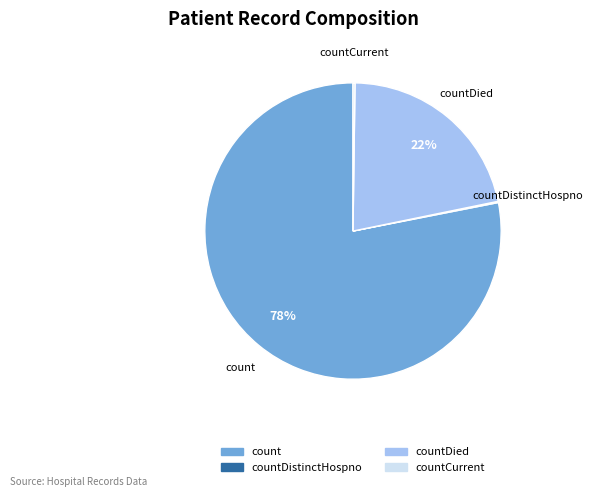

What is the majority slice?

count